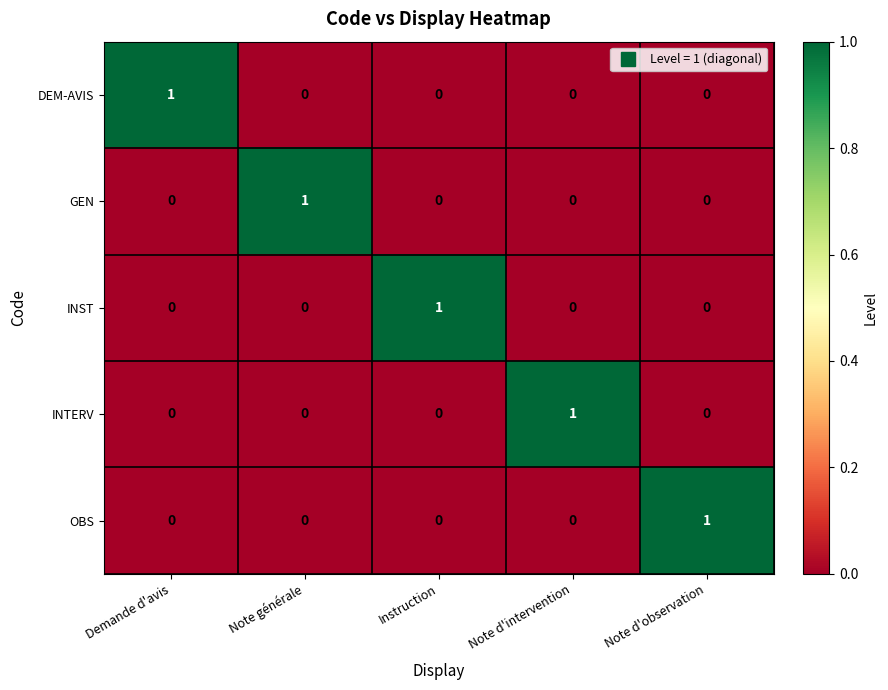

Reading left to right, extract all data points from this chart.

DEM-AVIS: Demande d'avis=1	Note générale=0	Instruction=0	Note d'intervention=0	Note d'observation=0
GEN: Demande d'avis=0	Note générale=1	Instruction=0	Note d'intervention=0	Note d'observation=0
INST: Demande d'avis=0	Note générale=0	Instruction=1	Note d'intervention=0	Note d'observation=0
INTERV: Demande d'avis=0	Note générale=0	Instruction=0	Note d'intervention=1	Note d'observation=0
OBS: Demande d'avis=0	Note générale=0	Instruction=0	Note d'intervention=0	Note d'observation=1